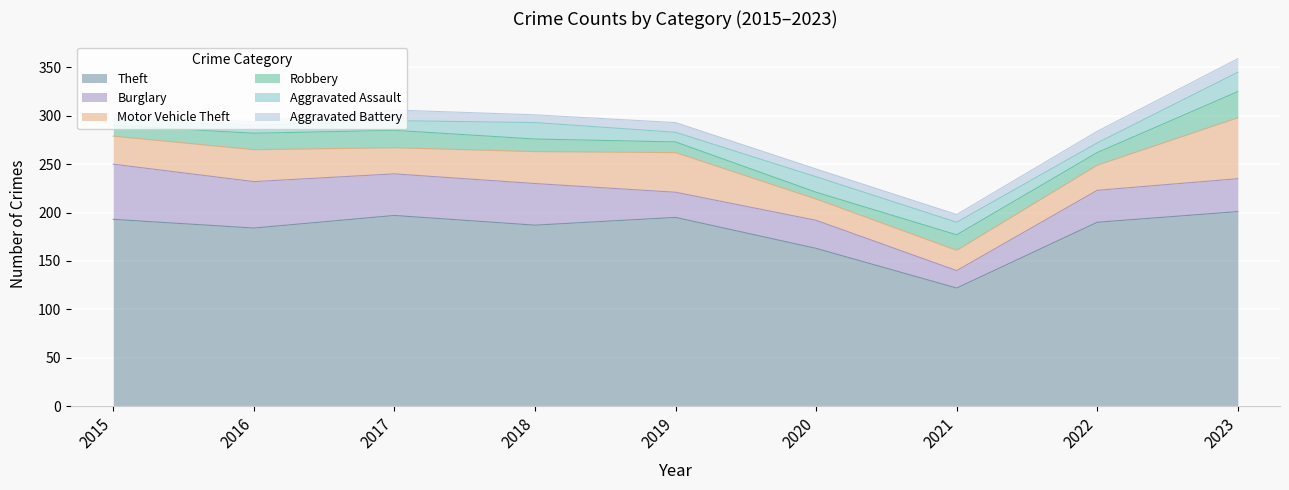

Reading left to right, what are all the values shown in this chart?

Theft: 193	184	197	187	195	163	122	190	201
Burglary: 57	48	43	43	26	29	18	33	34
Motor Vehicle Theft: 29	33	27	33	41	22	21	26	63
Robbery: 11	17	18	13	11	7	16	13	27
Aggravated Assault: 6	8	10	17	10	16	13	10	20
Aggravated Battery: 5	4	11	8	10	8	8	12	14